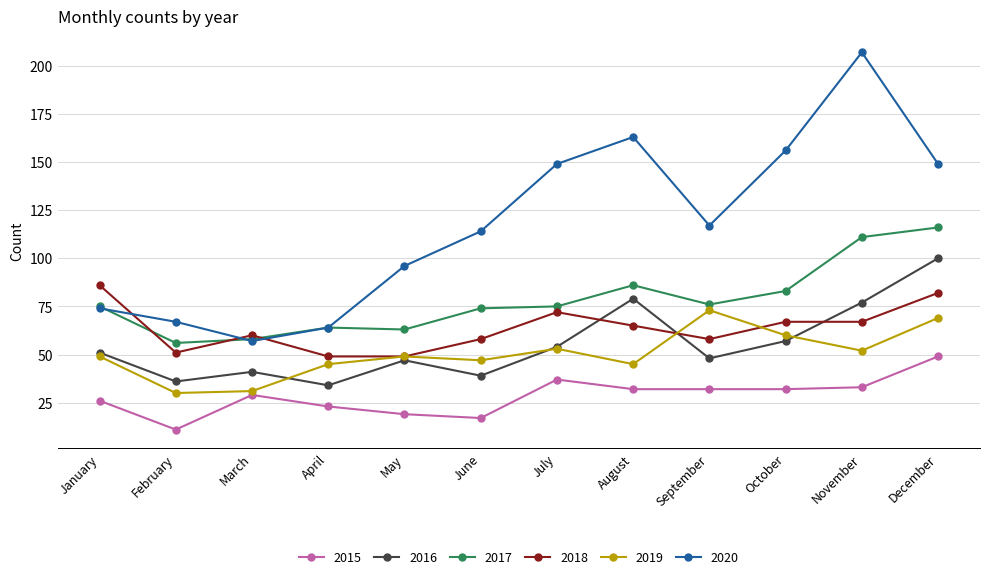

Rank the series by their maximum value, from highest to lowest.

2020, 2017, 2016, 2018, 2019, 2015